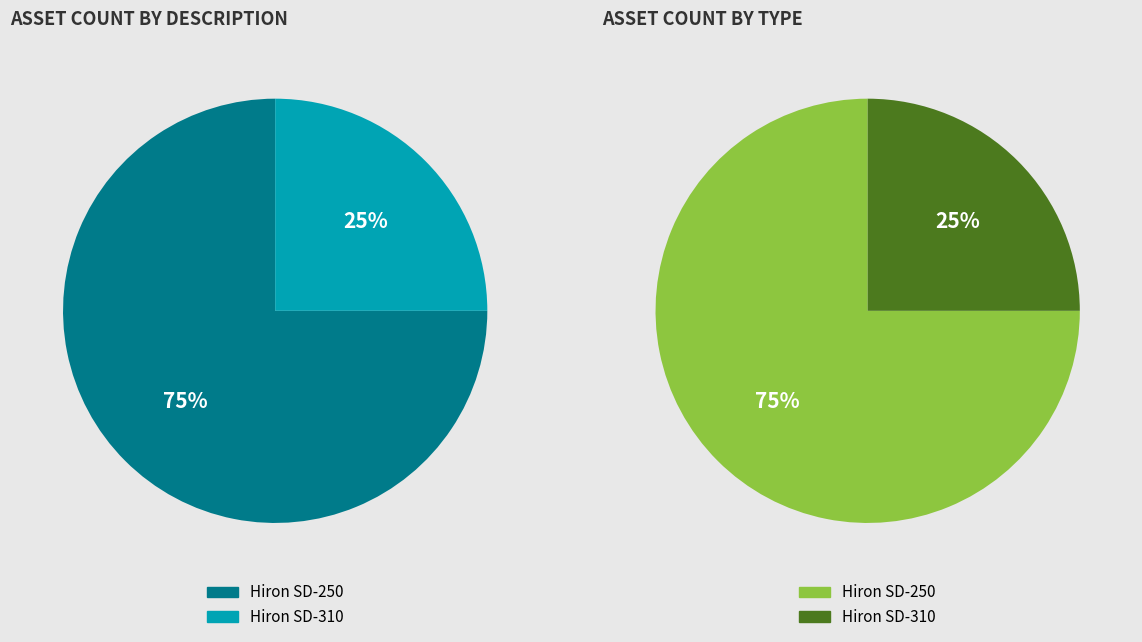

What is the majority slice?

Hiron SD-250